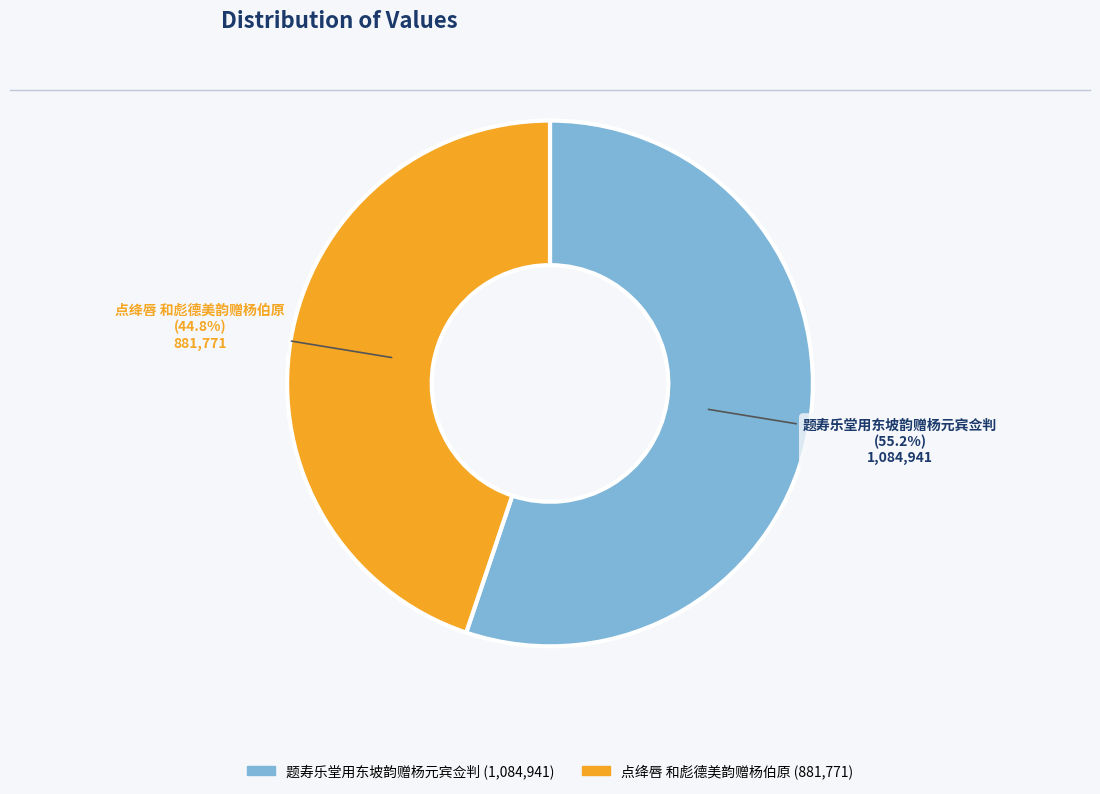

Does any single category account for the majority?

Yes